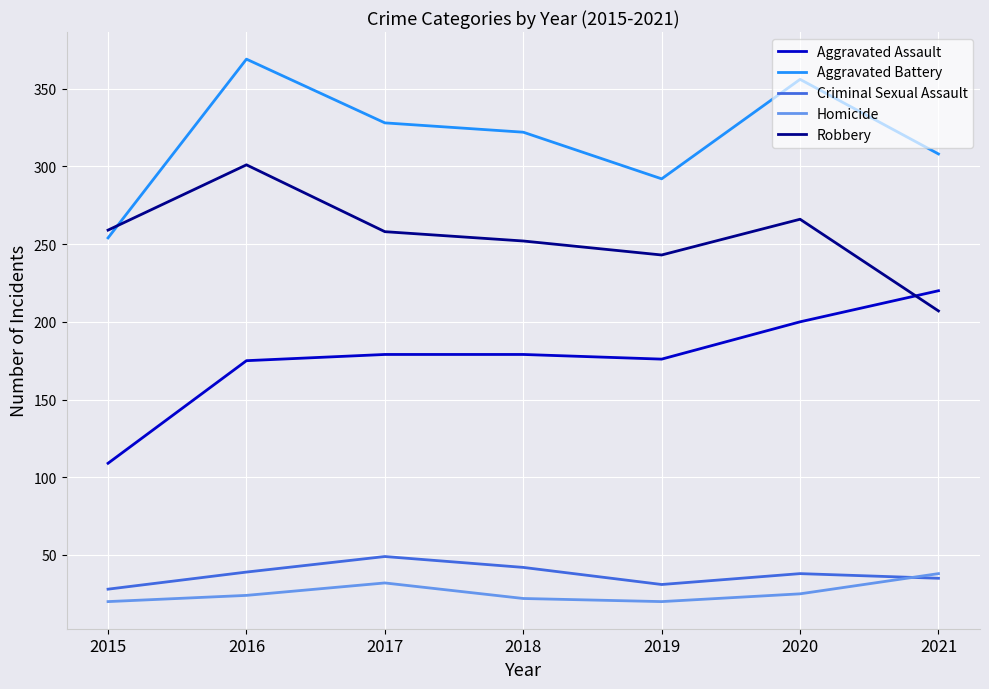

What is the sum of the Aggravated Battery values at 2018 and 2017?

650